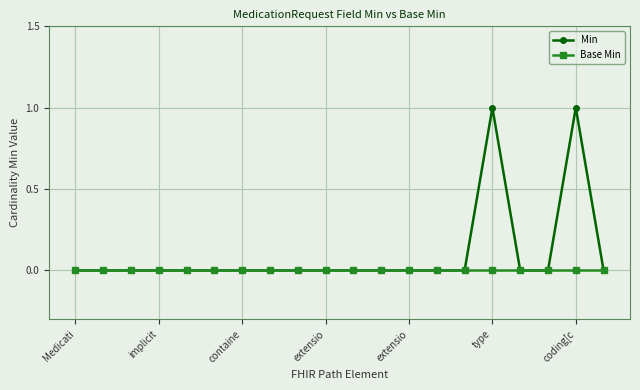

How many lines are shown in the chart?

2